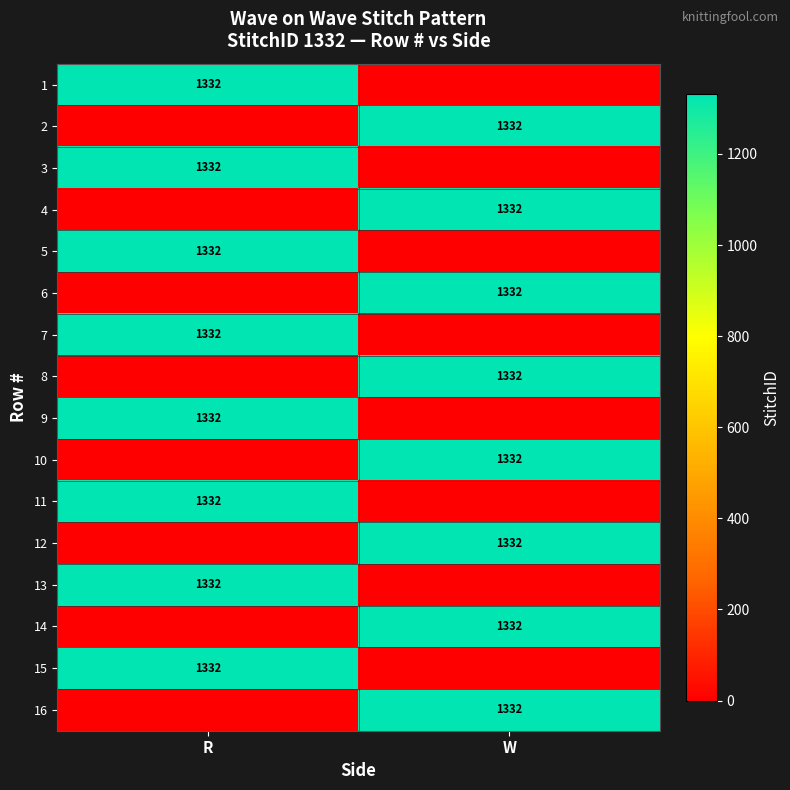

True or false: 7 has a value of 1332 at R.

True